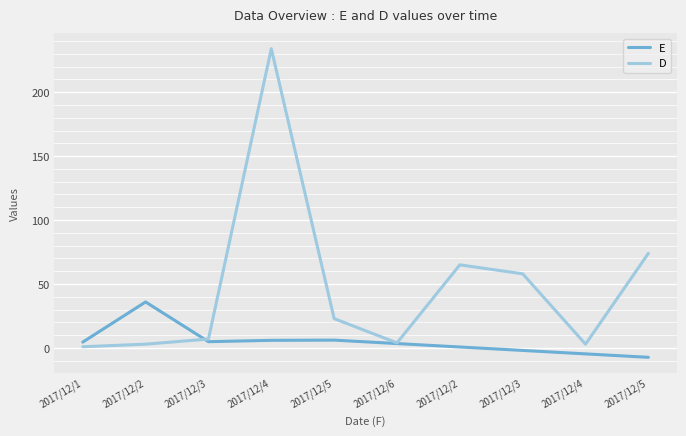

How many lines are shown in the chart?

2